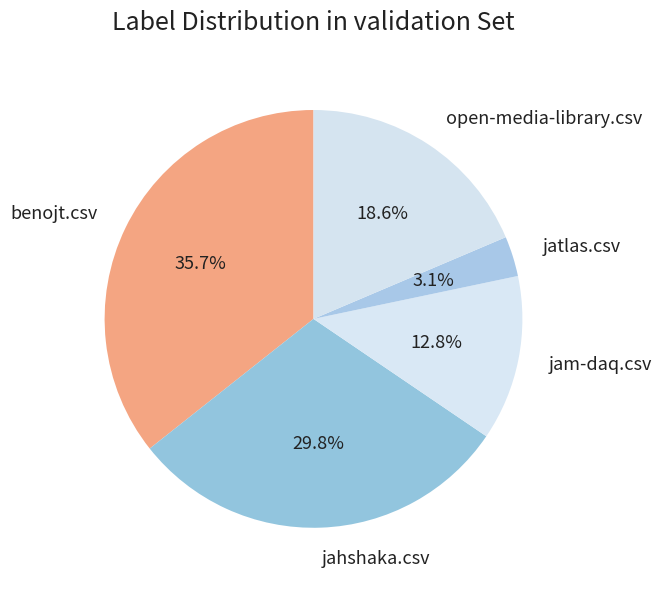

Combined, what portion of the pie is jam-daq.csv and jatlas.csv?

15.9%